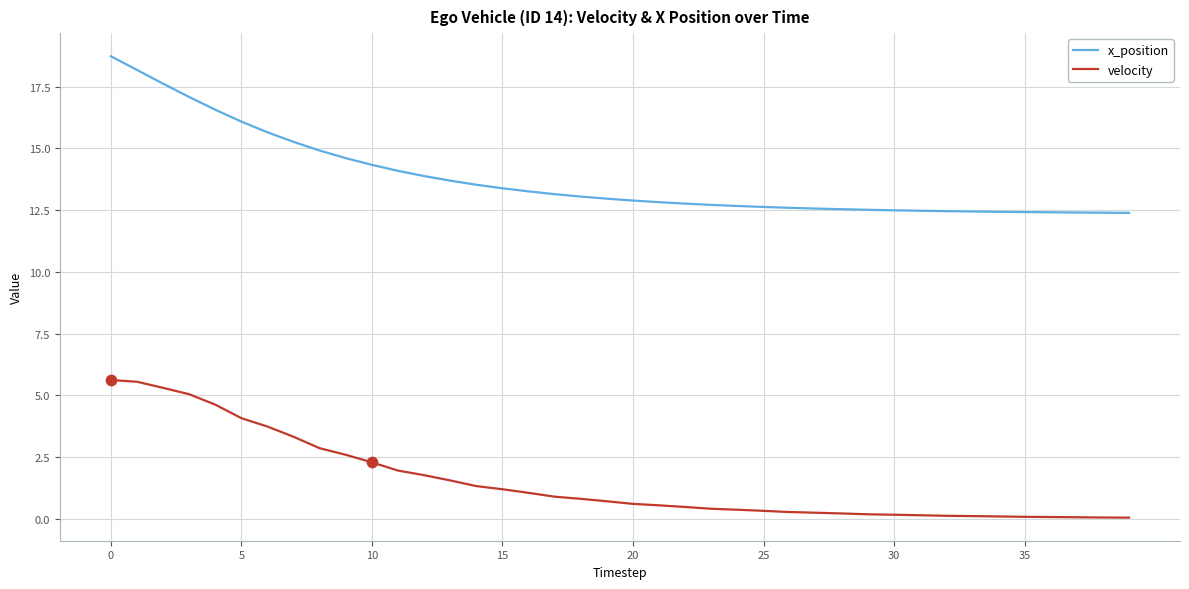

Which series has the largest total across all categories?

x_position